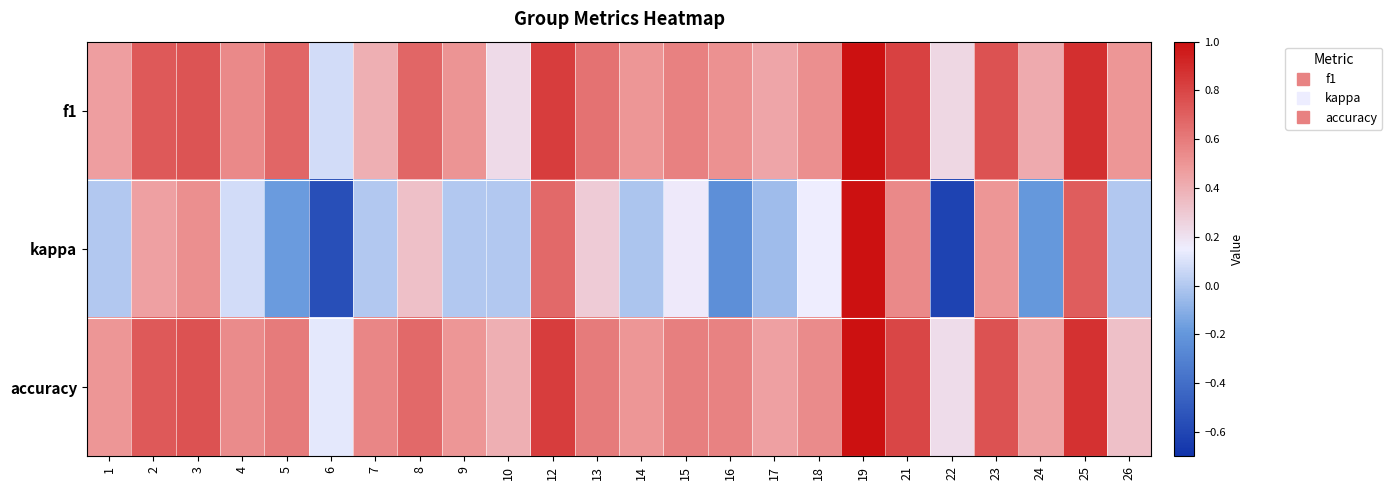

Which series has the largest total across all categories?

accuracy